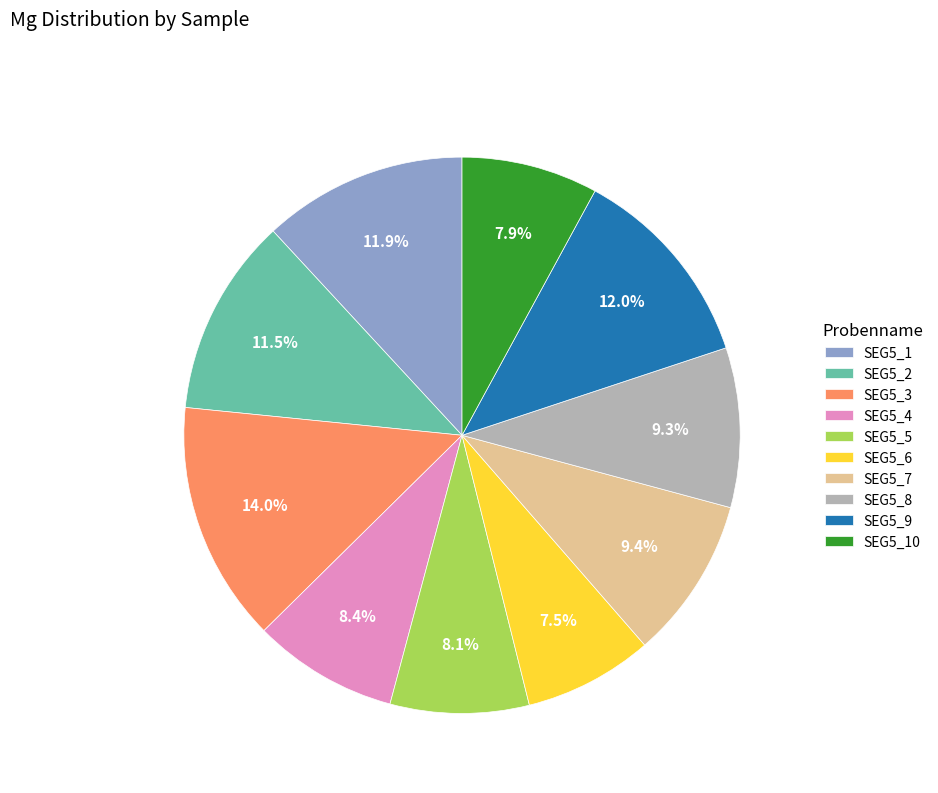

Does SEG5_4 account for over 50% of the chart?

No